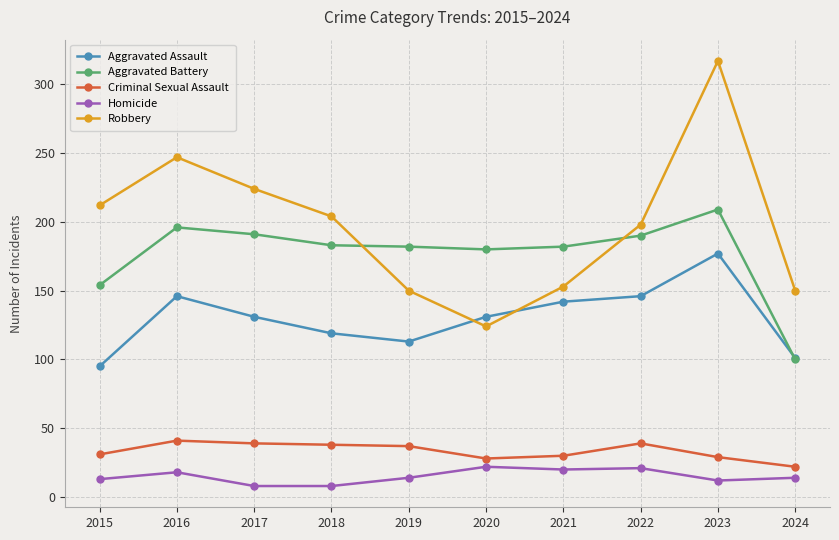

At which category is the sum across all series the highest?

2023